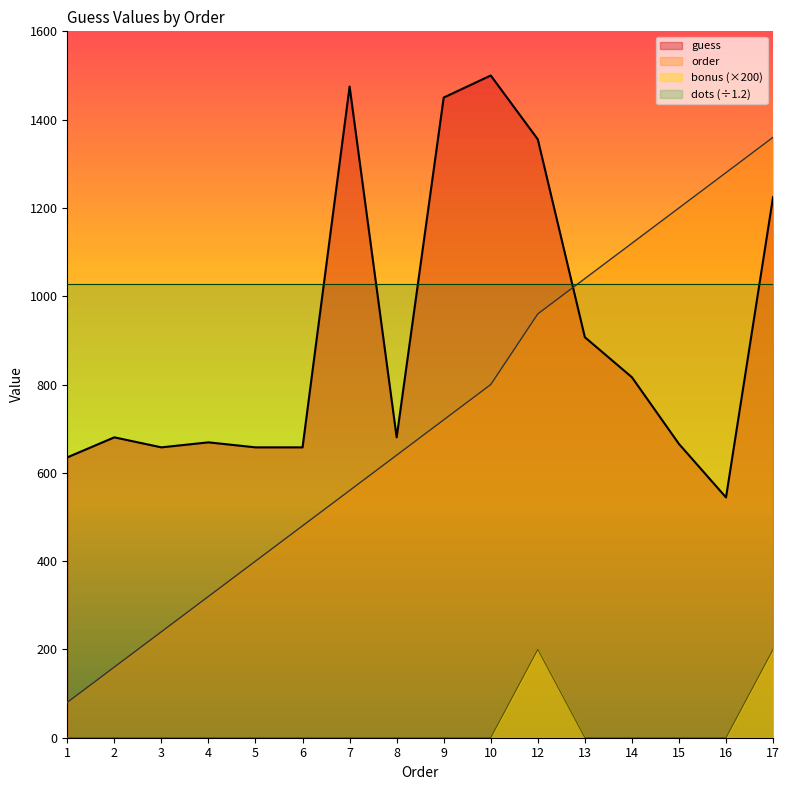

True or false: guess has a value of 973.8 at 1.

False